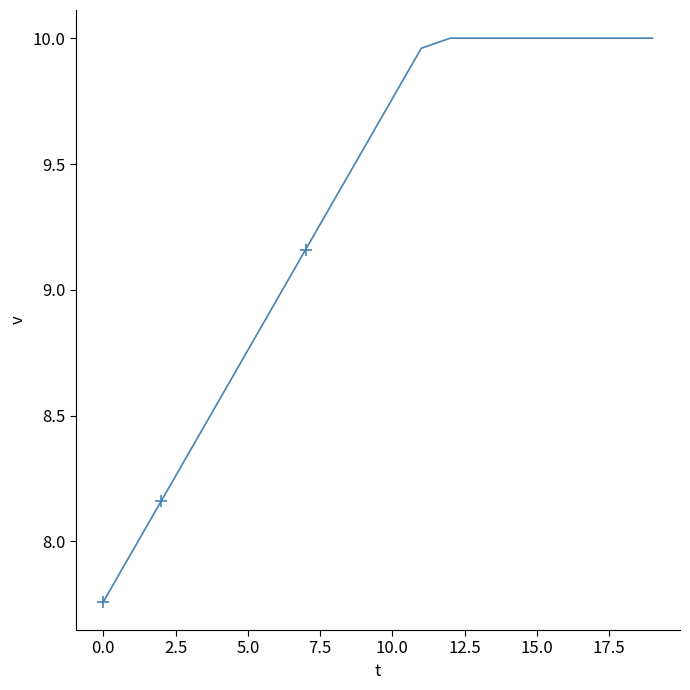

How many distinct data groups are displayed?

1